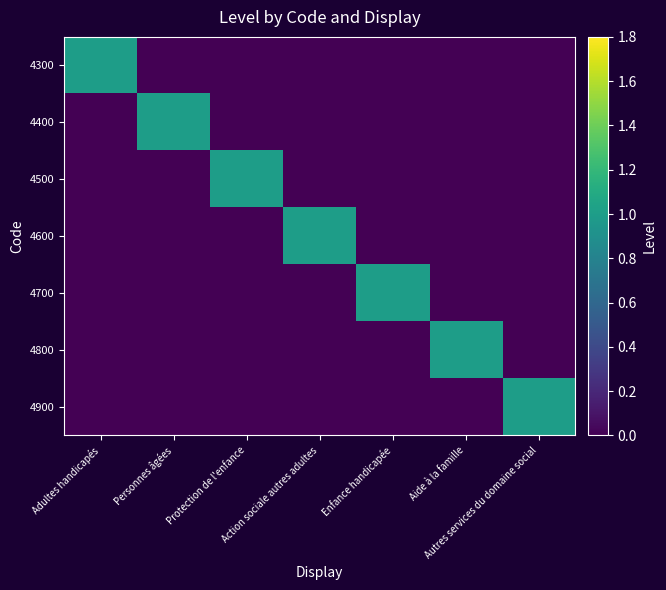

Between Enfance handicapée and Autres services du domaine social, which series saw the biggest shift?

4700